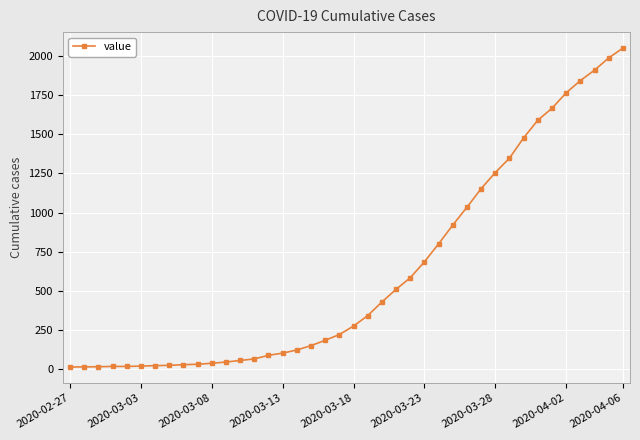

What is the difference between the second highest and minimum values?

1977